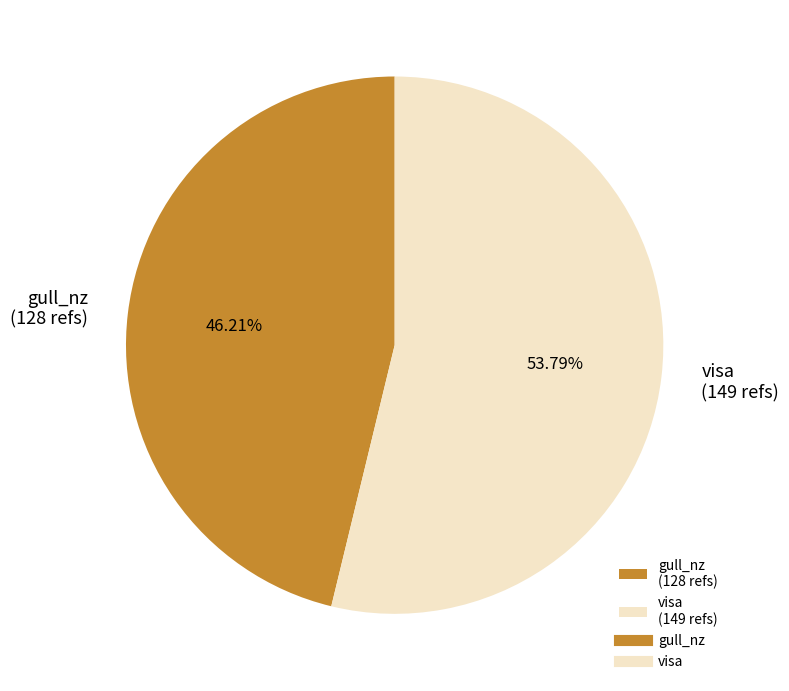

What is the ratio of the value at gull_nz to the value at visa?

0.9